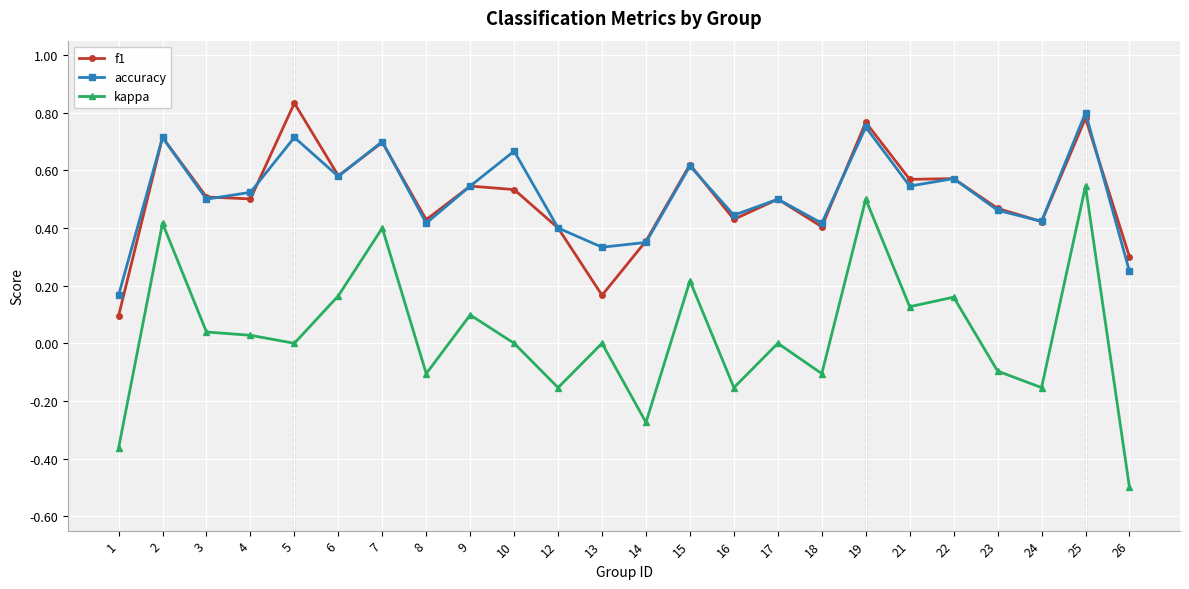

True or false: accuracy and kappa cross at least once.

False